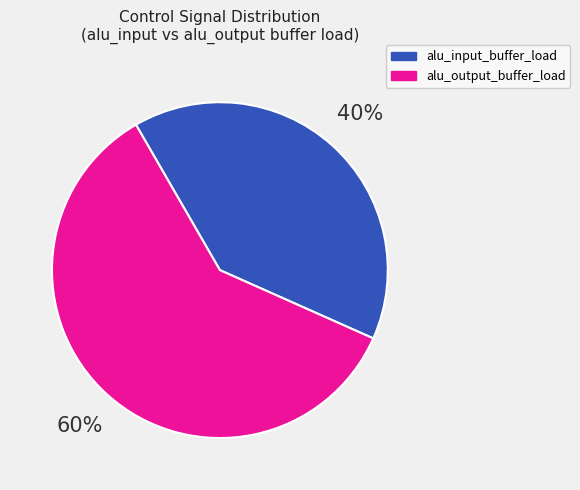

To the nearest percent, what is the average slice percentage?

50%